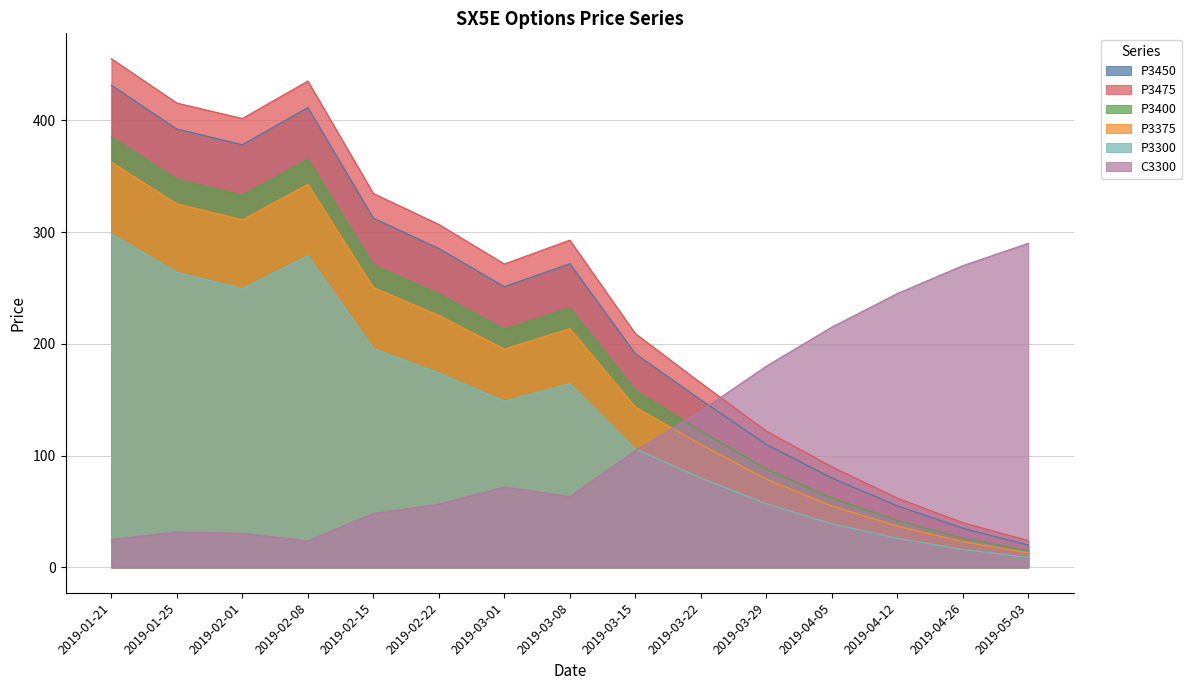

After their last crossing, which series has the higher values: P3375 or C3300?

C3300